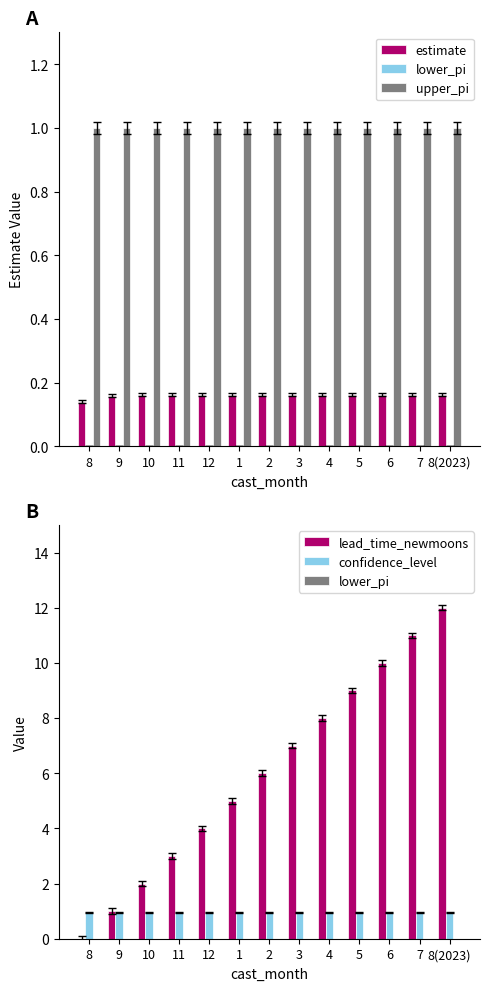

Is it true that upper_pi equals 1.0 at 8?

True